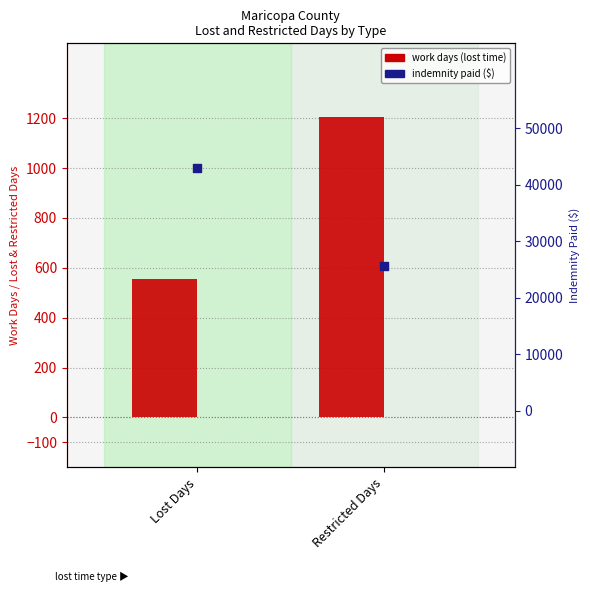

At which category is the sum across all series the highest?

Lost Days